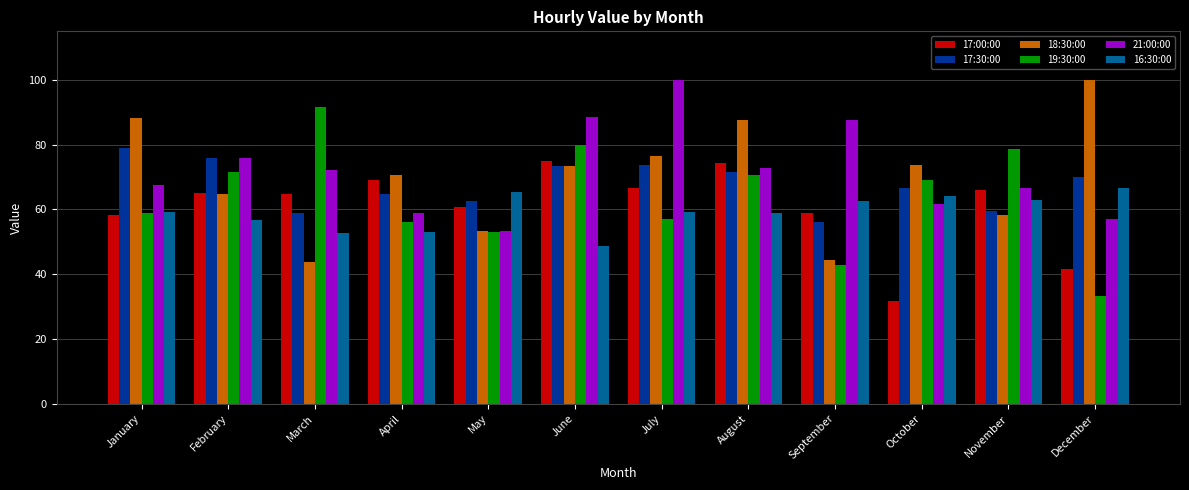

Is the value of 19:30:00 at September greater than the value of 21:00:00 at April?

No